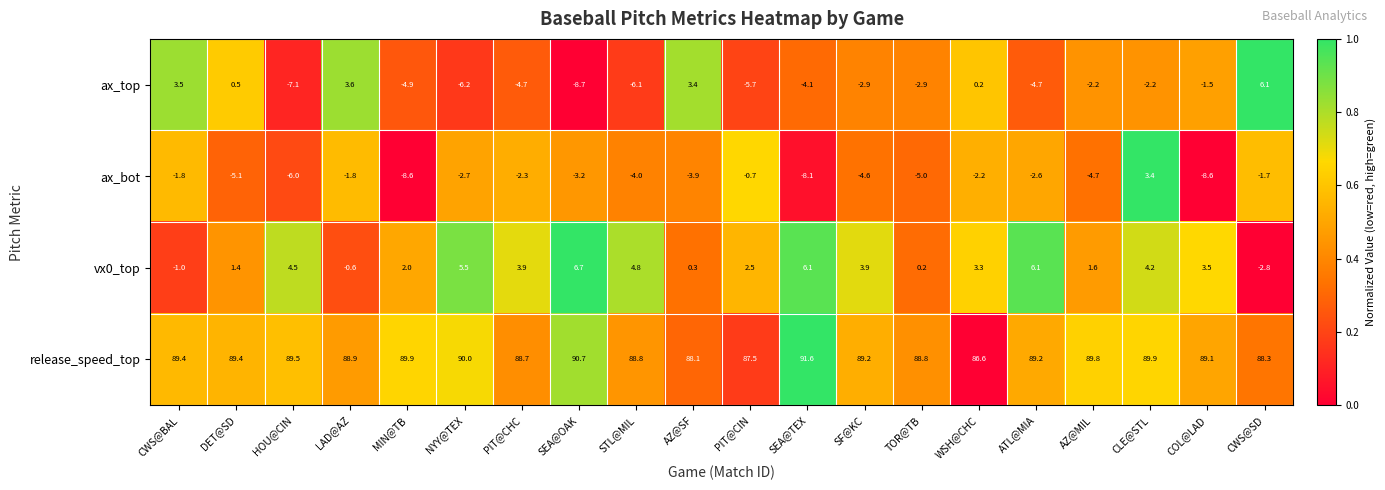

How many distinct data groups are displayed?

4